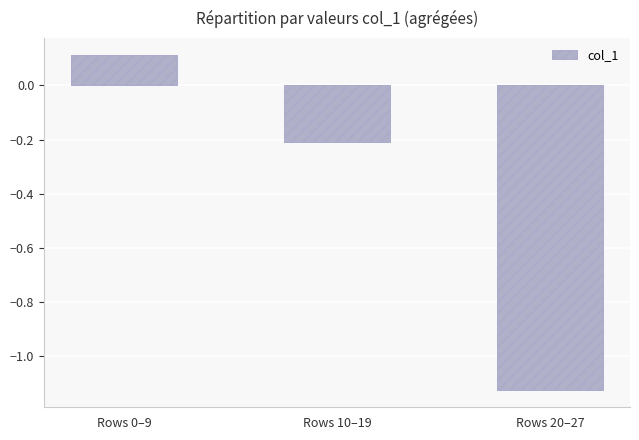

Where does the data first go above 0?

Rows 0–9